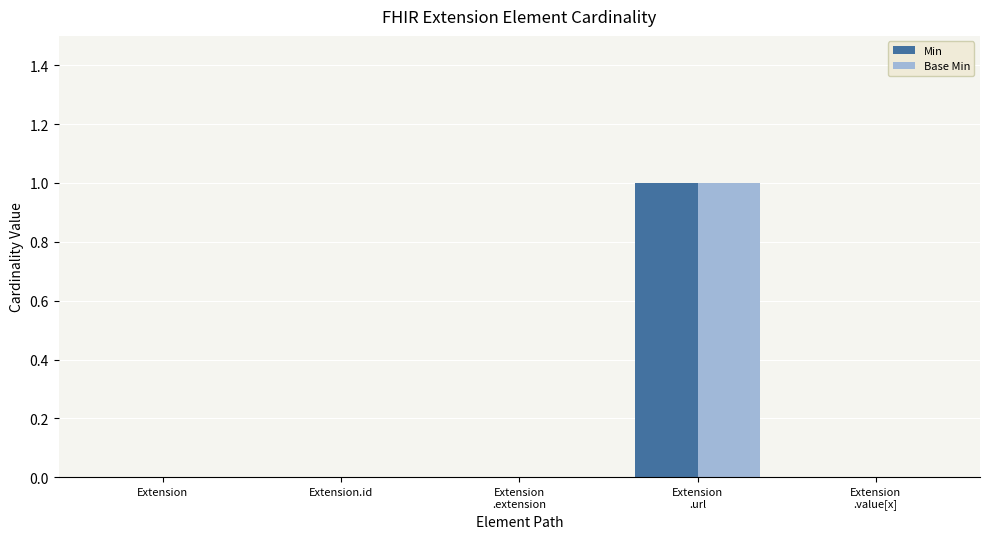

How many groups of bars are there?

5